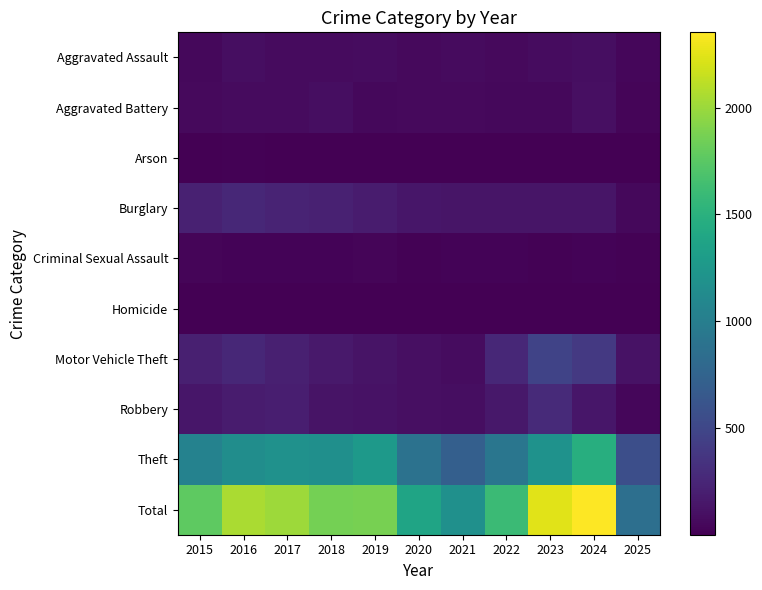

Which series has the largest range (max minus min)?

Total